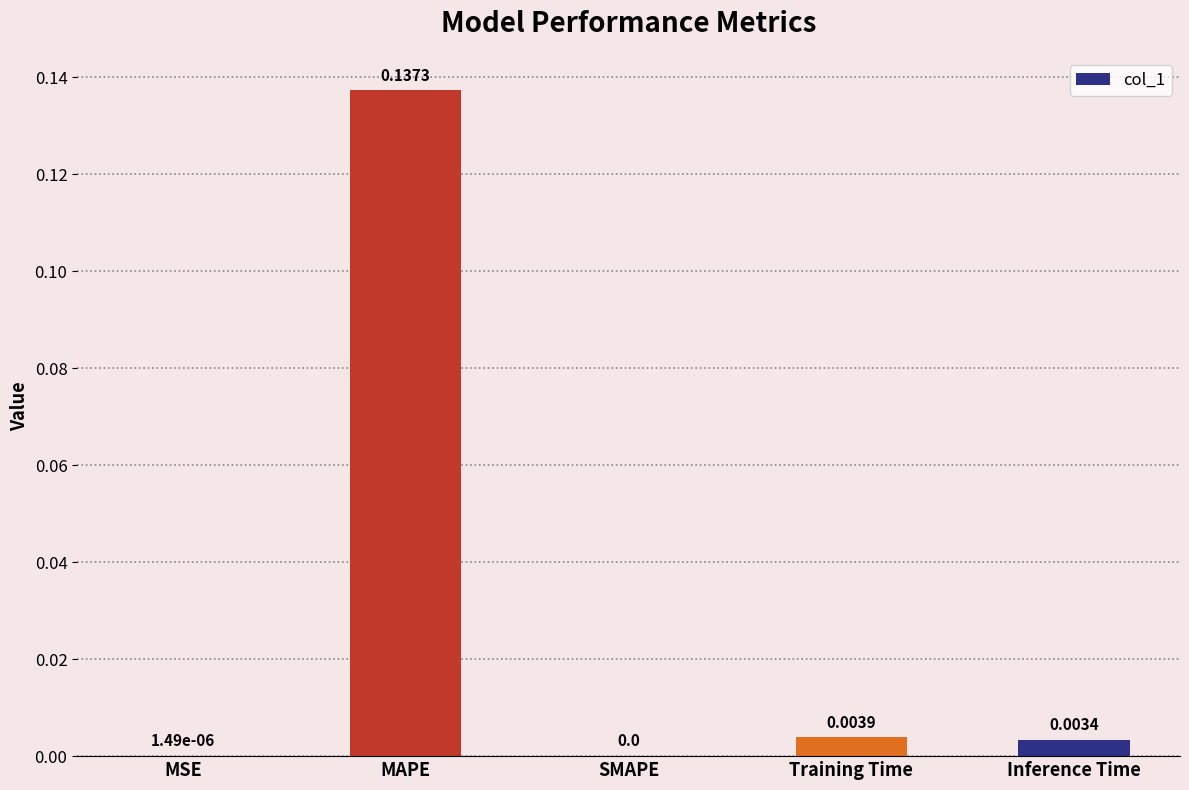

Between SMAPE and MAPE, which is larger?

MAPE